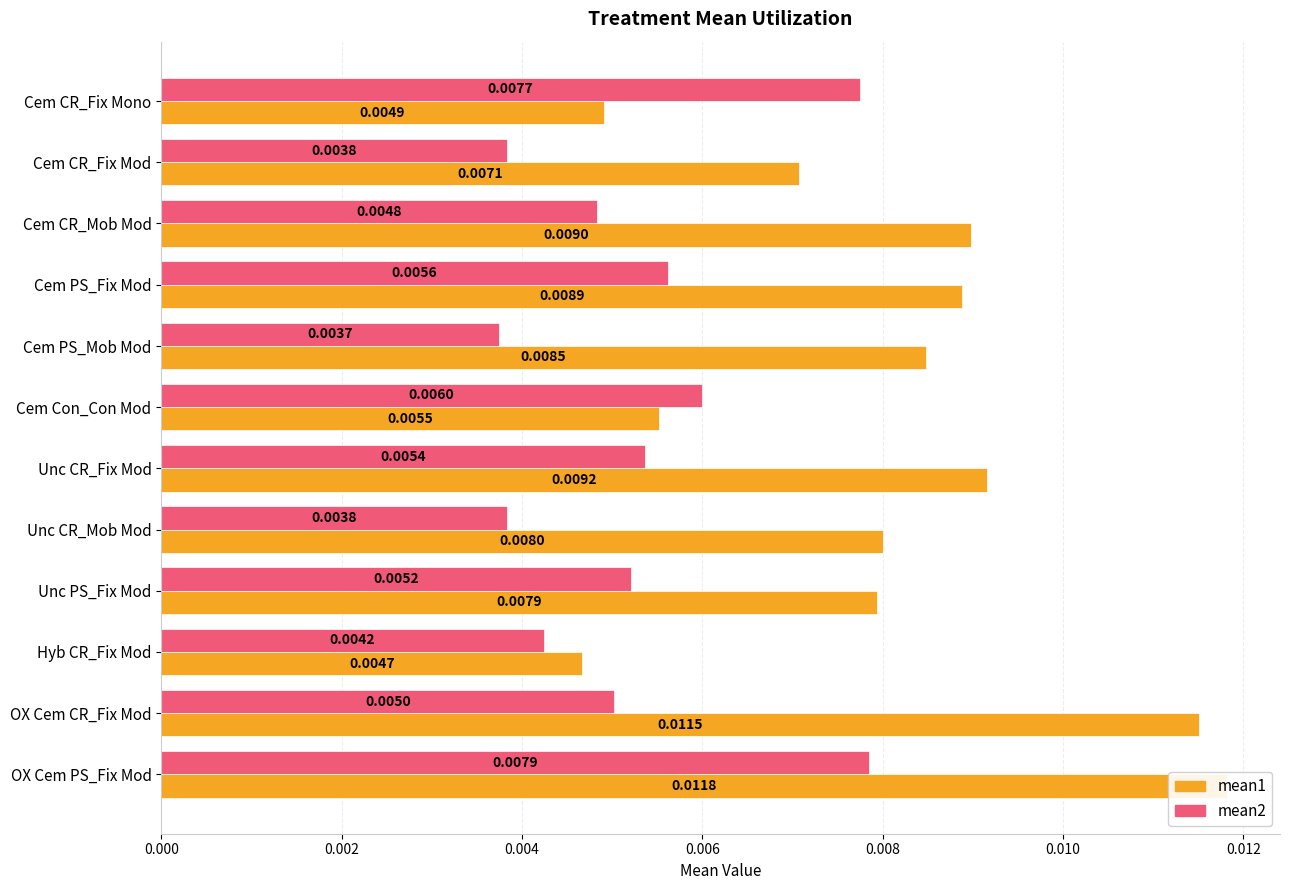

Is the value of mean2 at Cem PS_Fix Mod greater than the value of mean1 at Cem PS_Mob Mod?

No